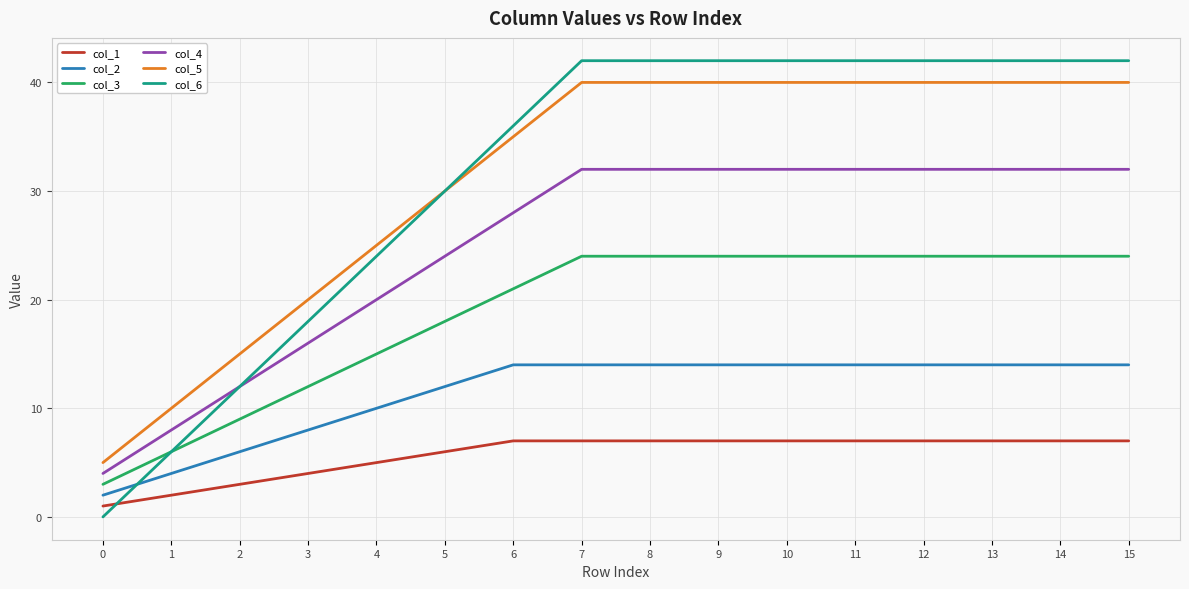

How many lines are shown in the chart?

6